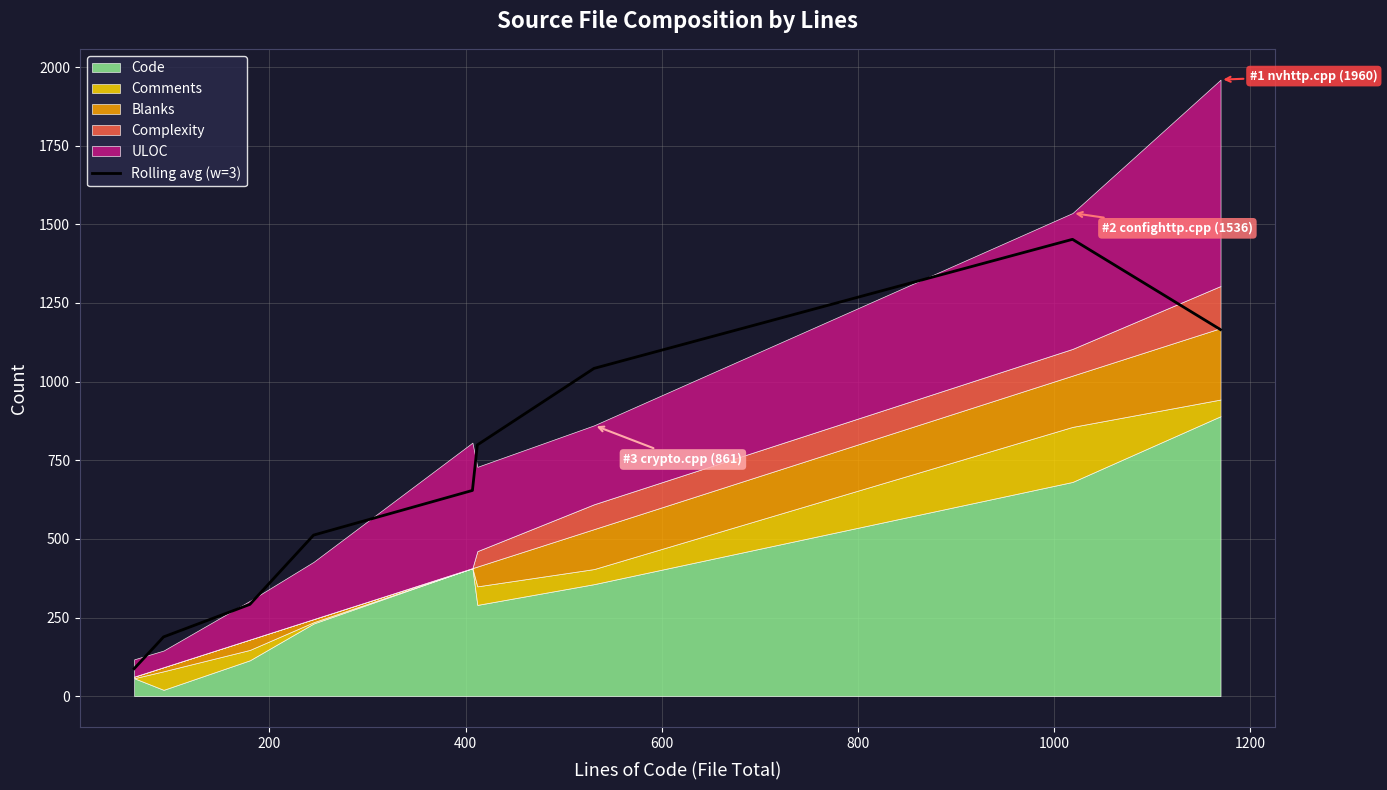

What is the difference between the maximum and minimum values?

1365.0